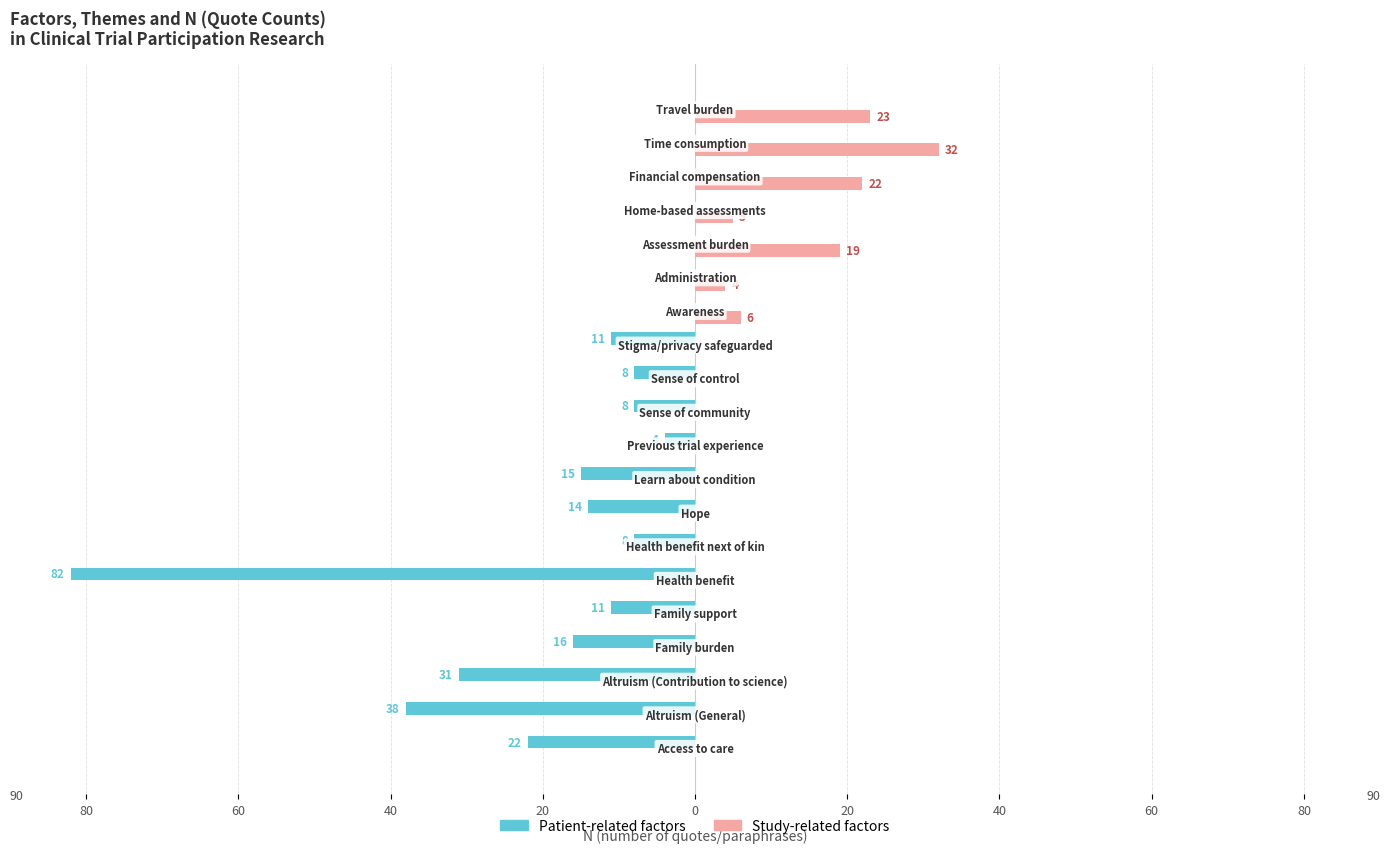

What are all the series names shown in the legend?

Patient-related factors, Study-related factors